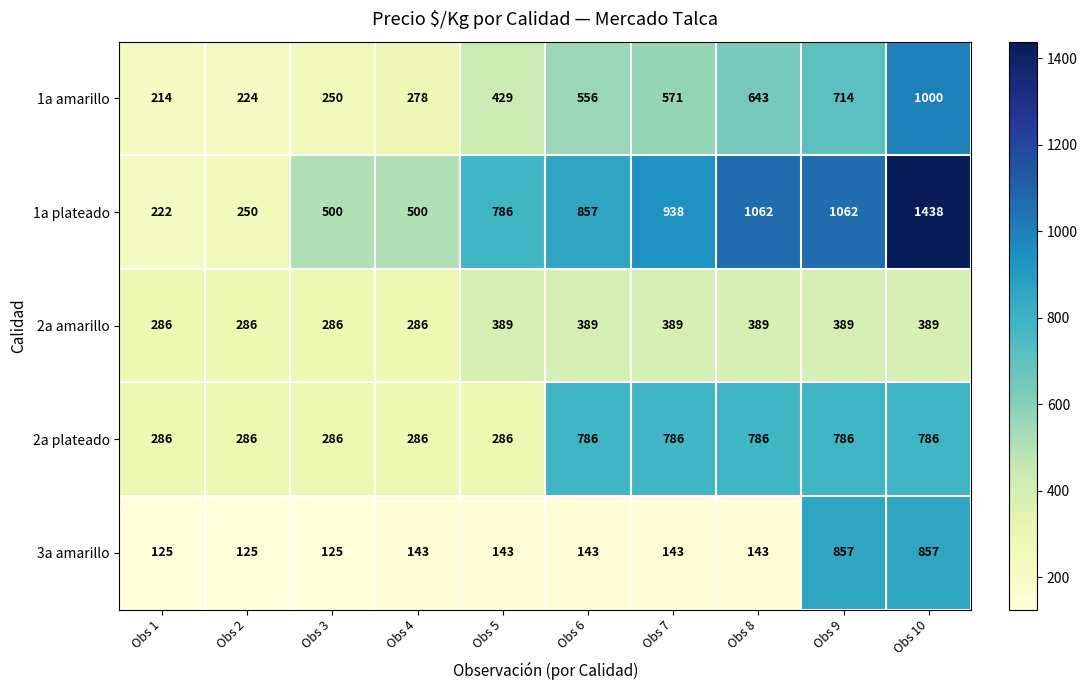

What is the sum of all 3a amarillo values?

2804